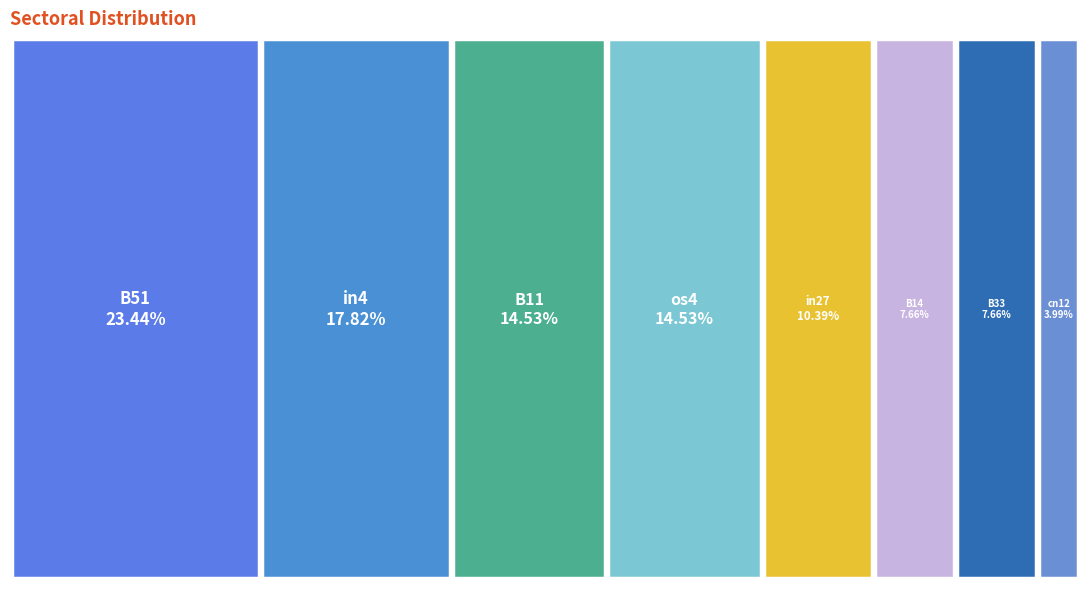

Does any single category account for the majority?

No